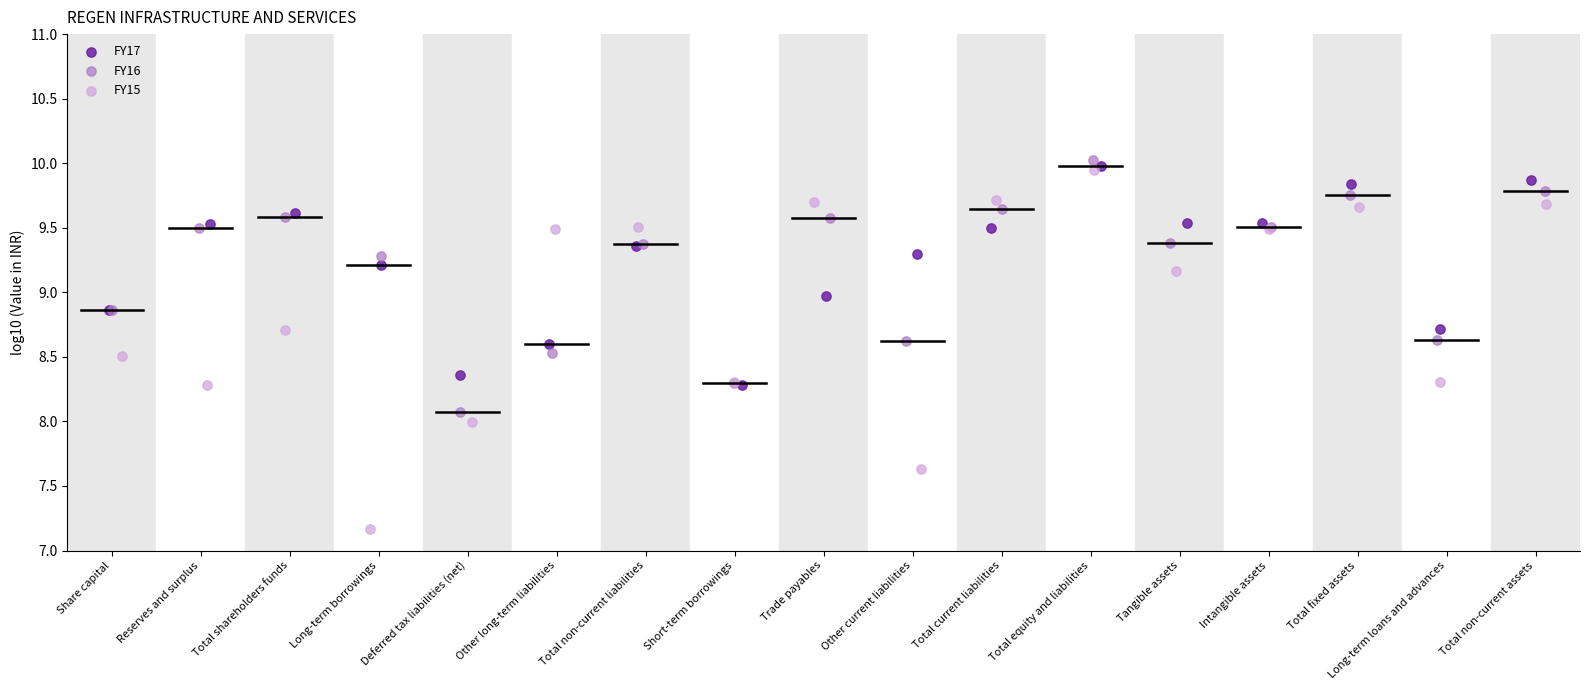

Which series reaches the minimum Y coordinate?

FY15